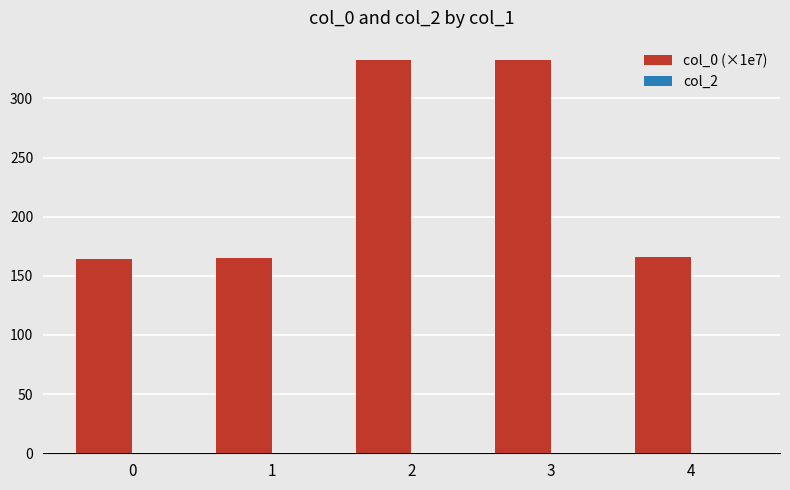

What is the sum of all values?

1160.3